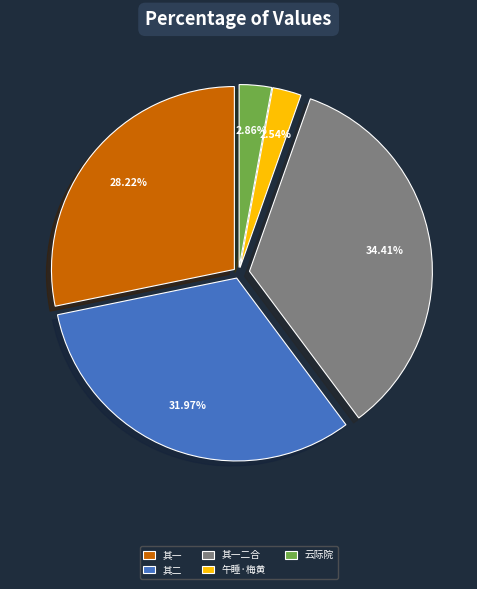

Approximately how many times larger is the value at 其一二合 compared to 其二?

1.1